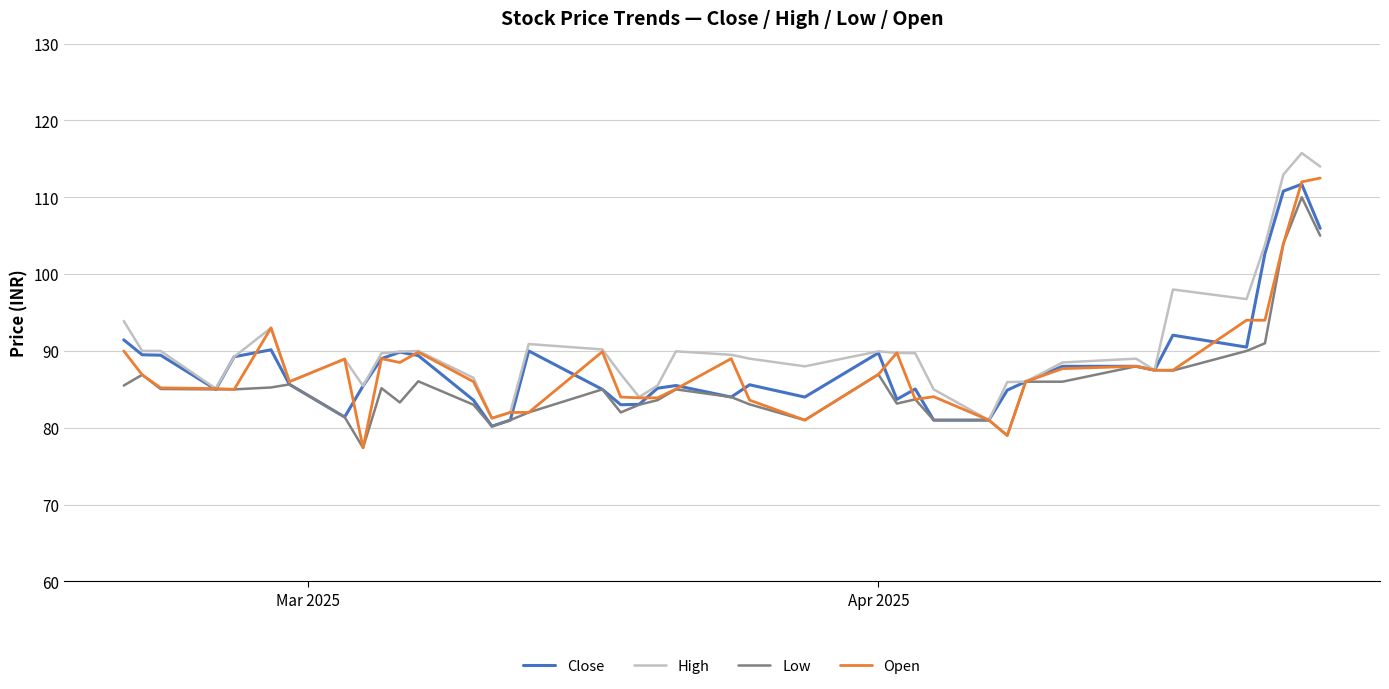

What is the maximum value shown in the chart?

115.8